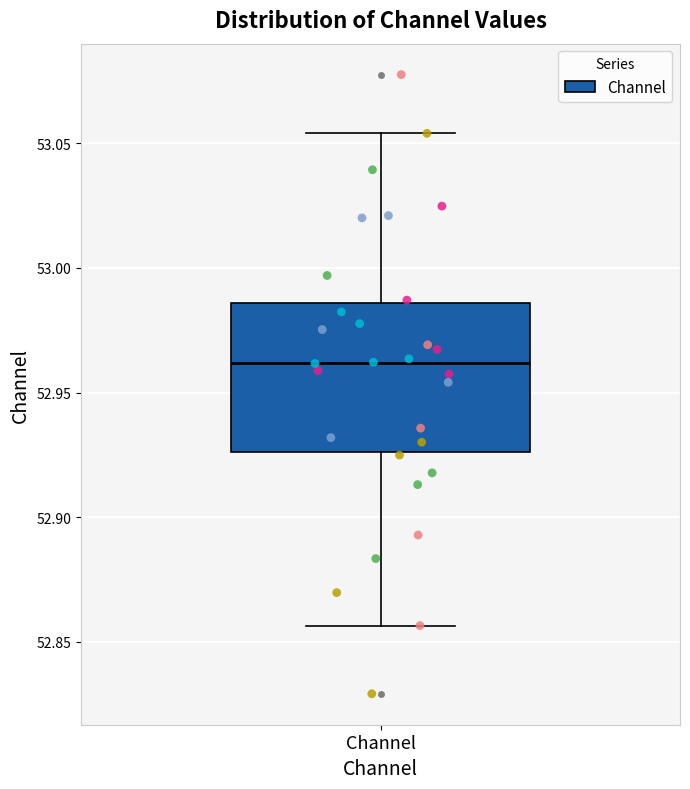

Where is the upper edge of the box for Channel on the y-axis? The values are not printed on the chart, so give them approximately, as read against the axis.

52.985